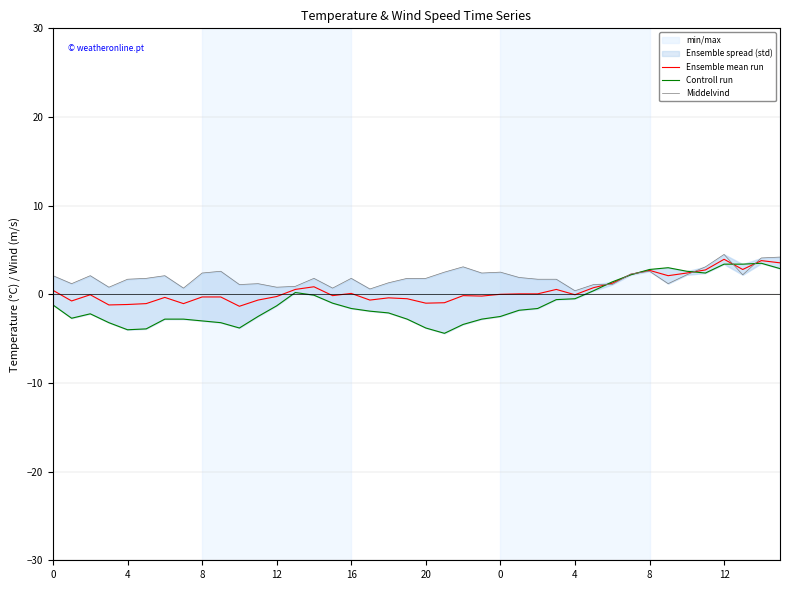

Which category has the highest value in the Middelvind series?

12